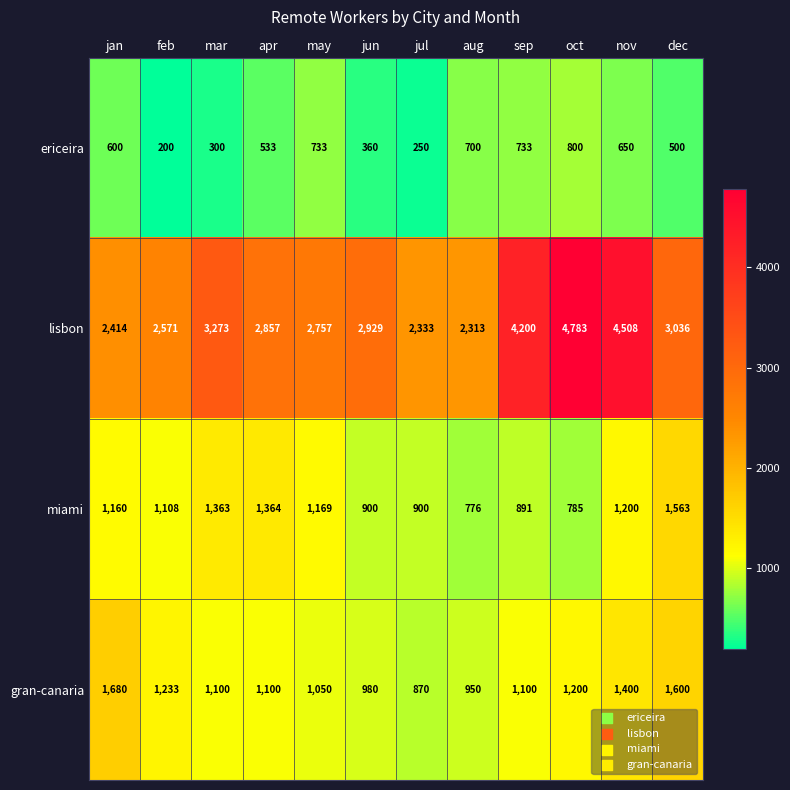

True or false: miami has a value of 776 at aug.

True